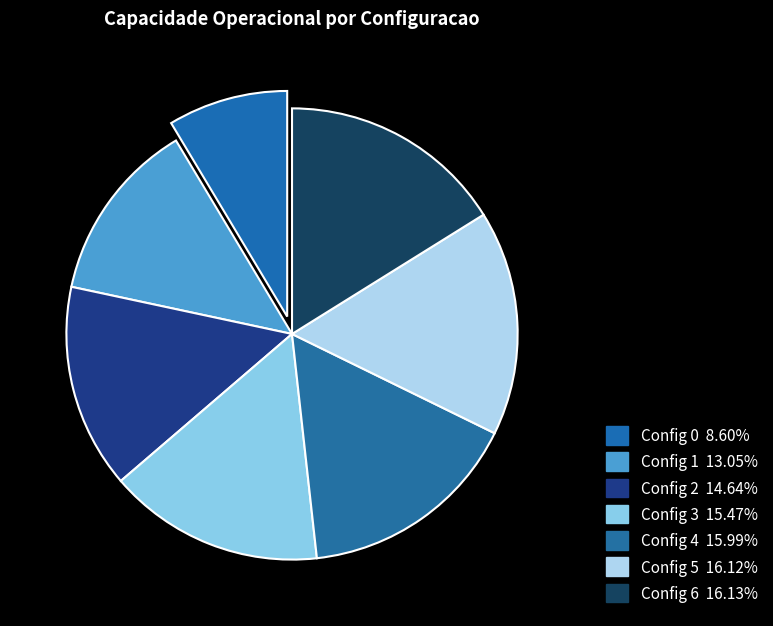

How many segments does this pie chart have?

7